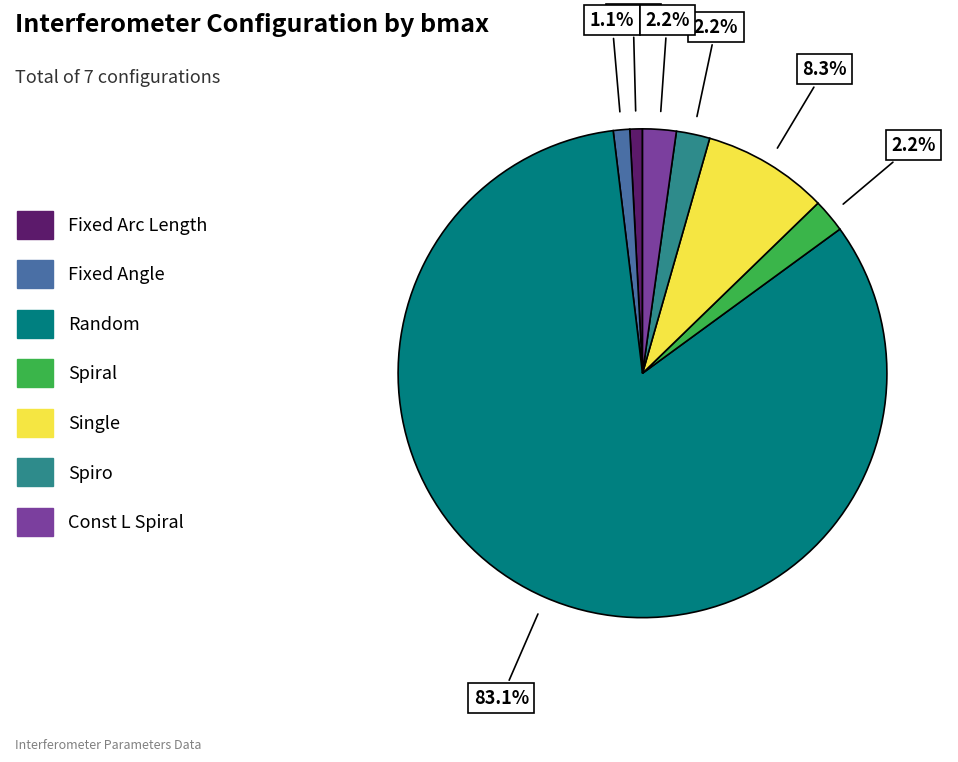

To the nearest percent, what percentage of the pie is Single?

8%